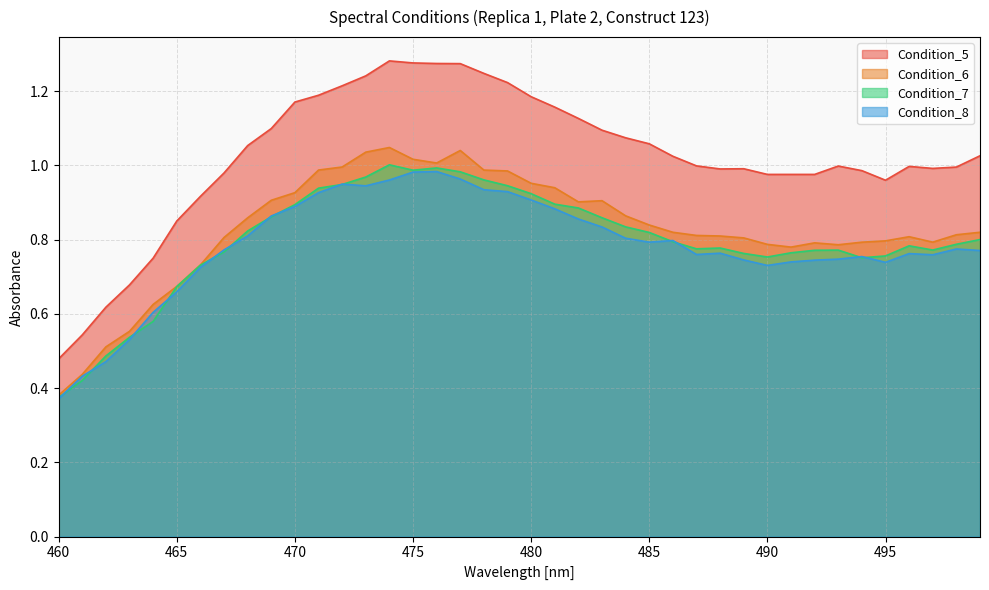

At which category does the chart reach its peak across all series?

474